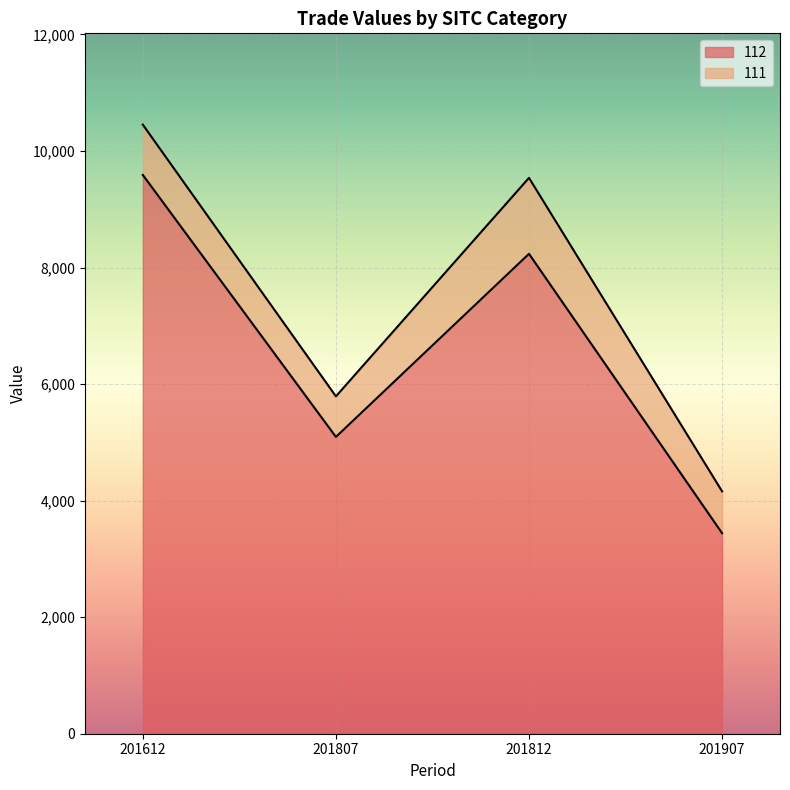

Reading left to right, list the values for the 112 series.

9588.1	5092.8	8234.9	3441.2